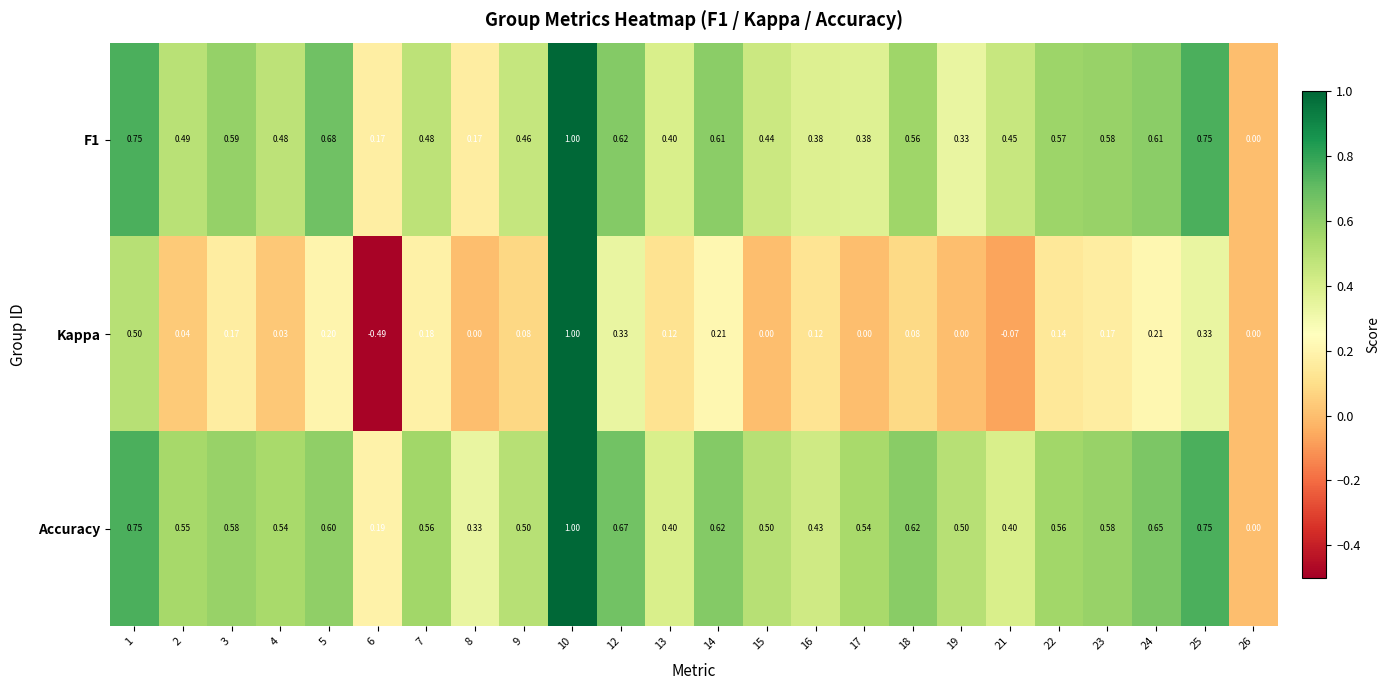

Between 4 and 22, which series saw the biggest shift?

Kappa